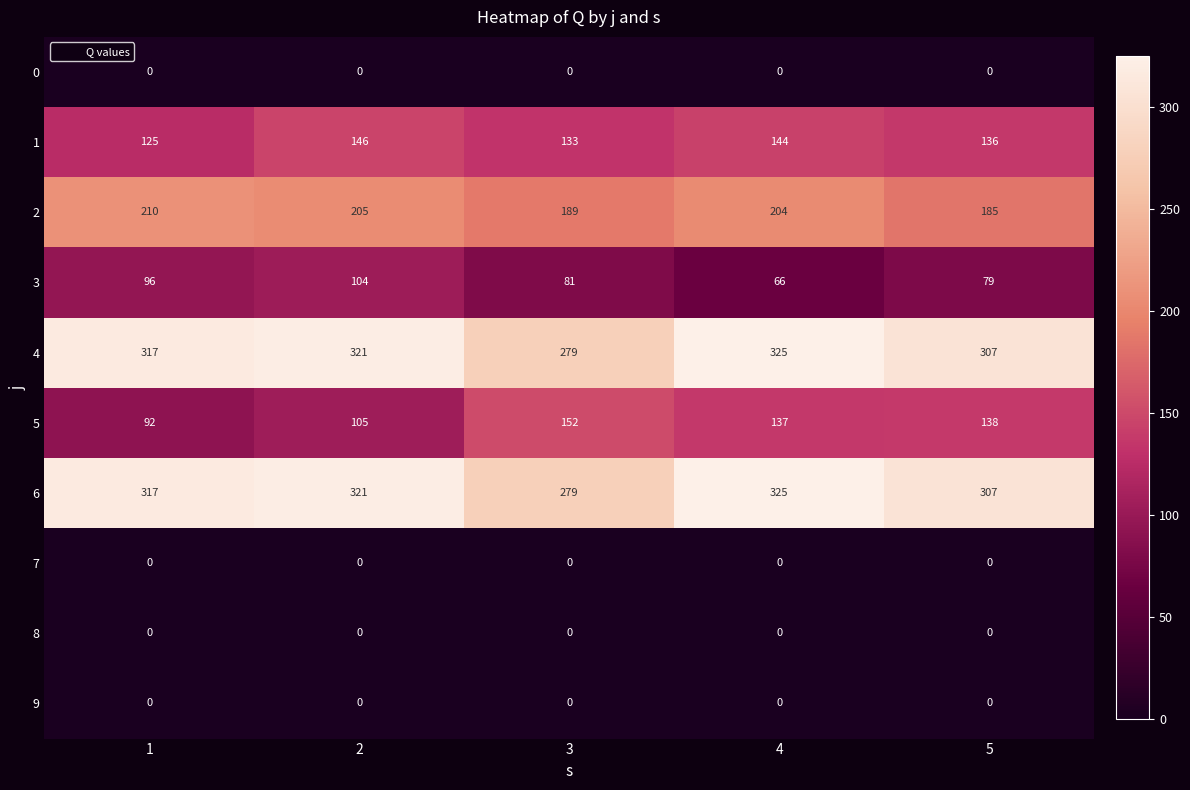

What is the approximate value of 3 at 3?

81